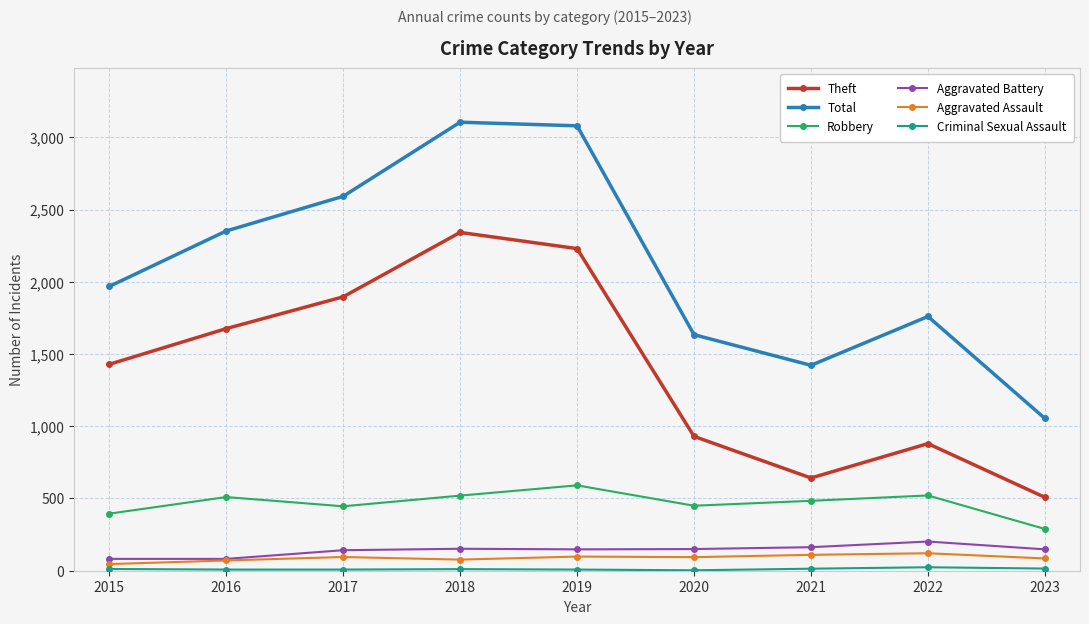

What is the difference between the Total values at 2019 and 2020?

1446